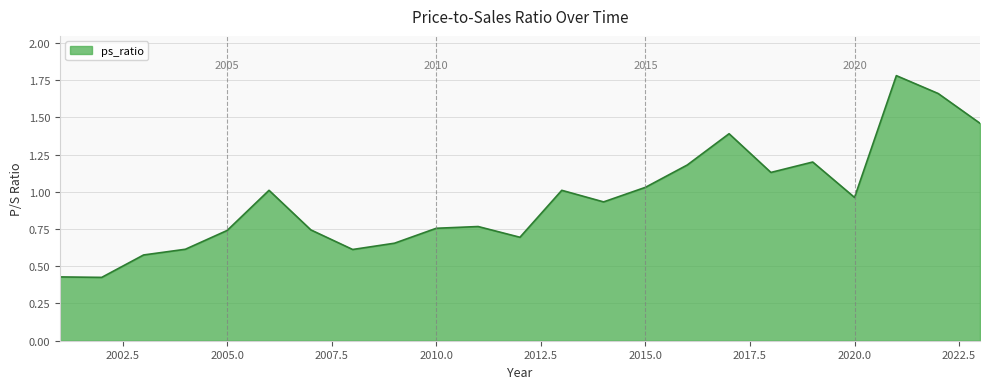

Does the chart have visible grid lines?

Yes